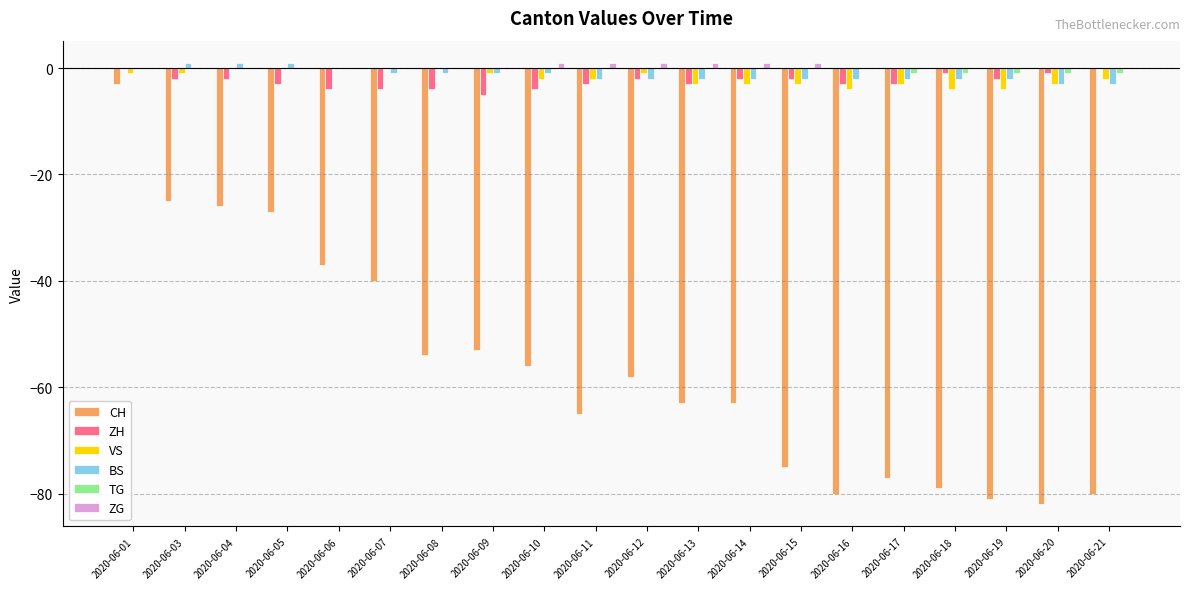

At which category is the sum across all series the highest?

2020-06-01